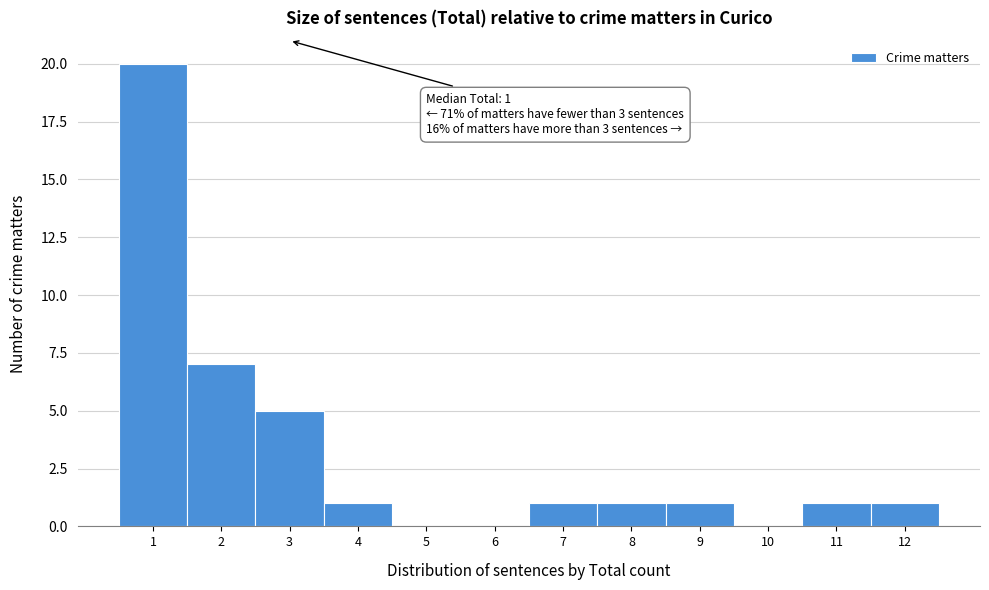

Over which range of the x-axis is the bar tallest?

0.5 to 1.5